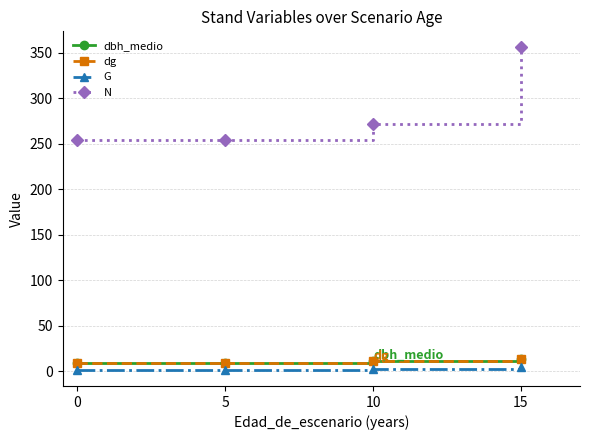

How many data points does each series have?

4